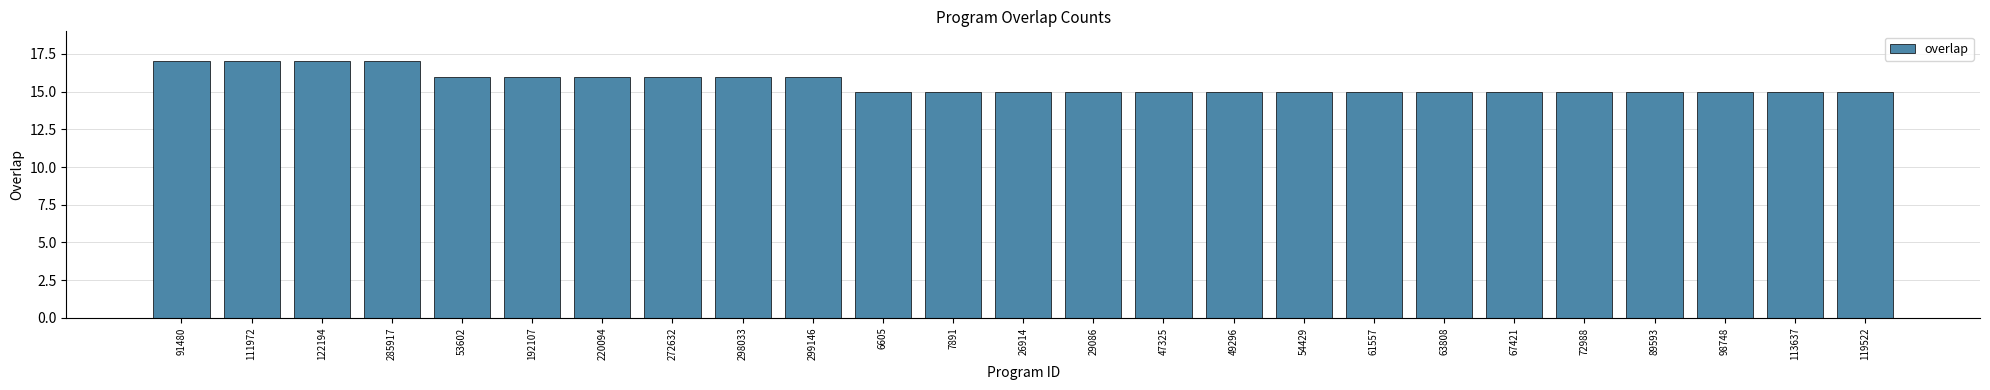

What is the sum of all values?

389